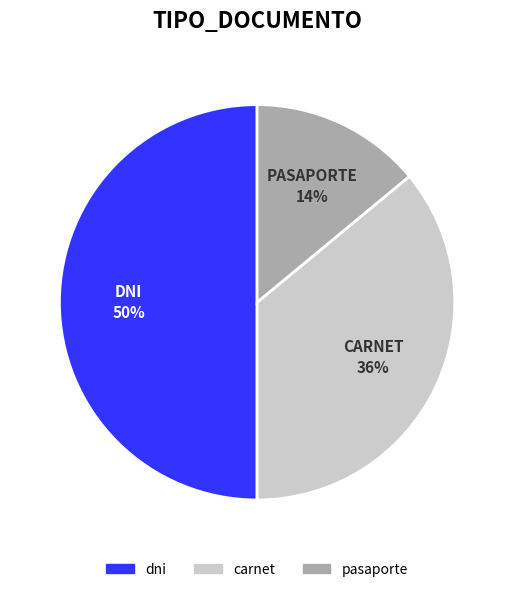

Rank the categories by value from lowest to highest.

pasaporte, carnet, dni